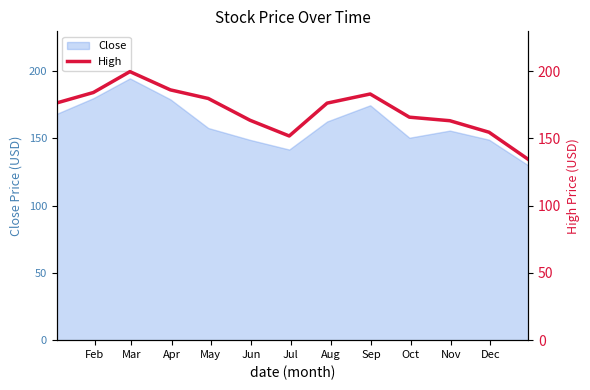

What is the difference between the second highest and minimum values?

51.6